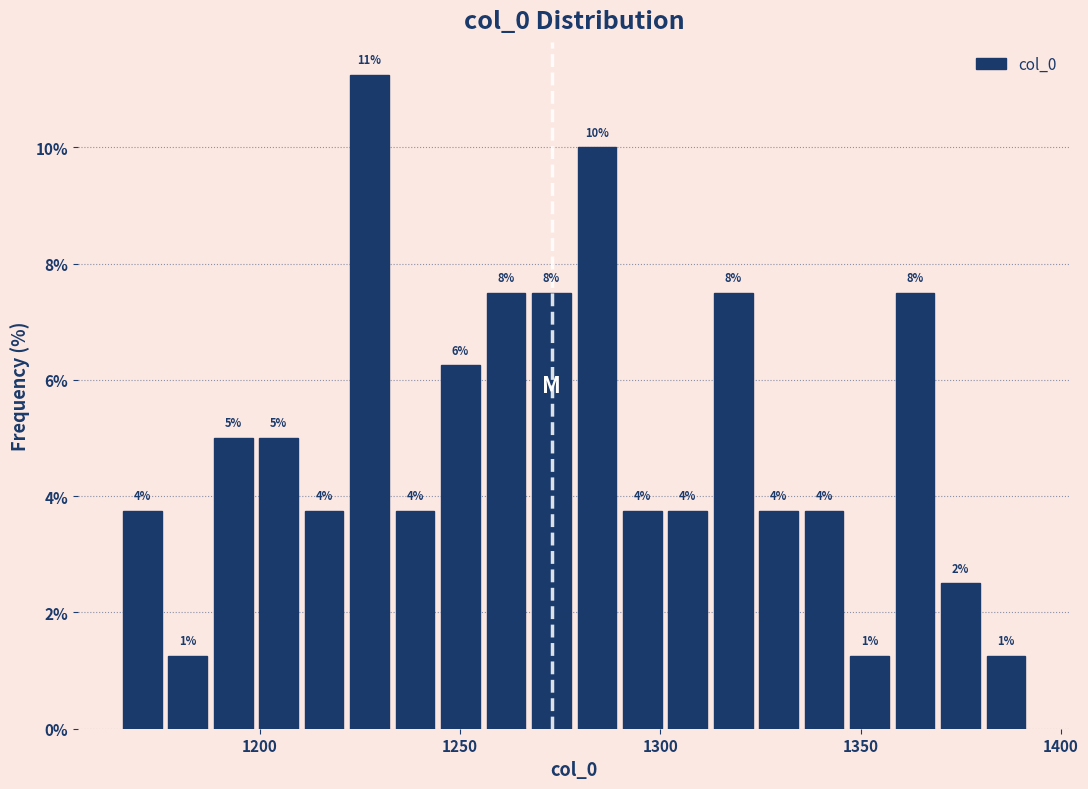

Read against the x-axis, roughly where is the centre of the tallest bar?

1225